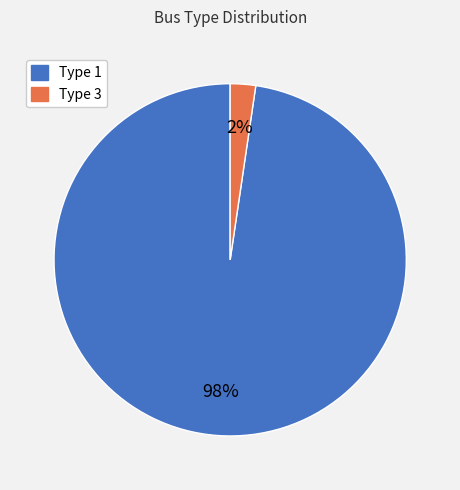

To the nearest percent, what is the combined percentage of Type 1 and Type 3?

100%